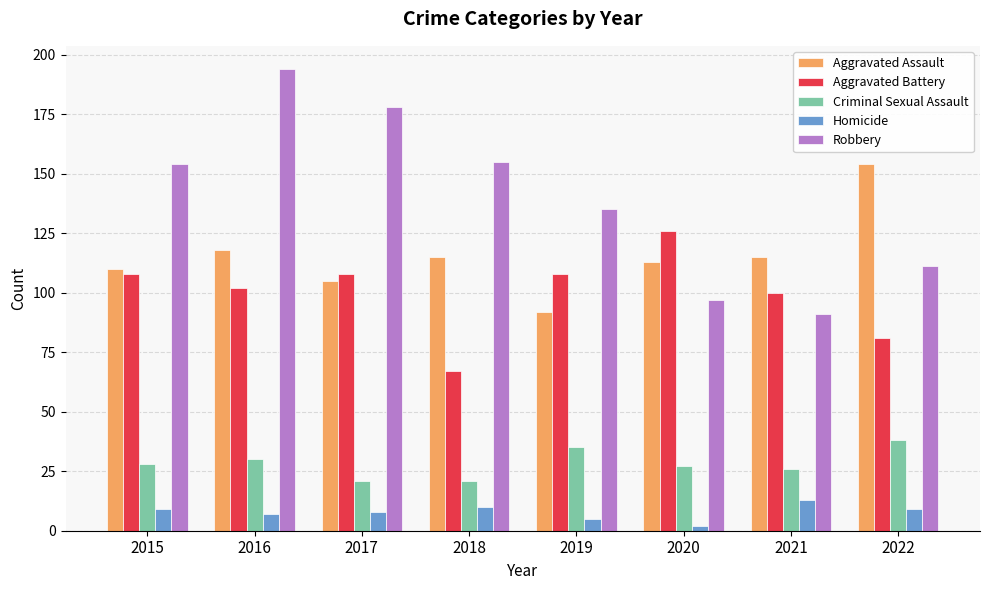

What is the difference between the maximum and second lowest values in the Criminal Sexual Assault series?

17